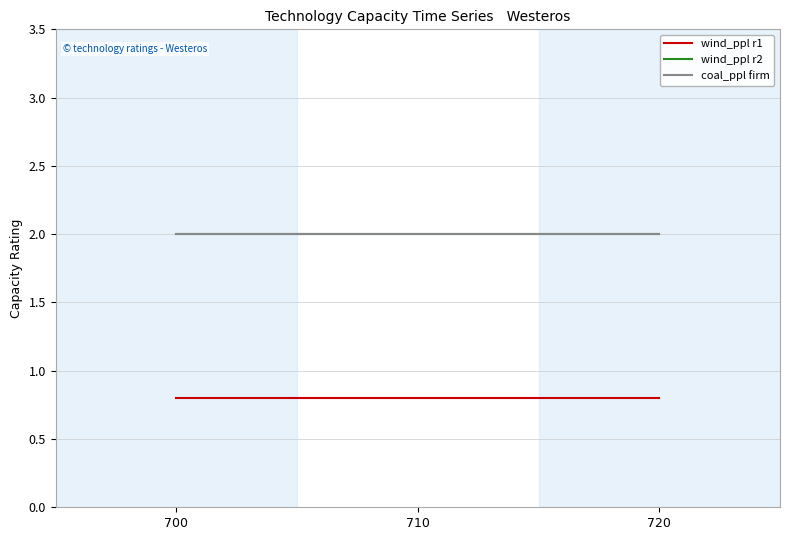

Is this an area chart (filled region under the line)?

No